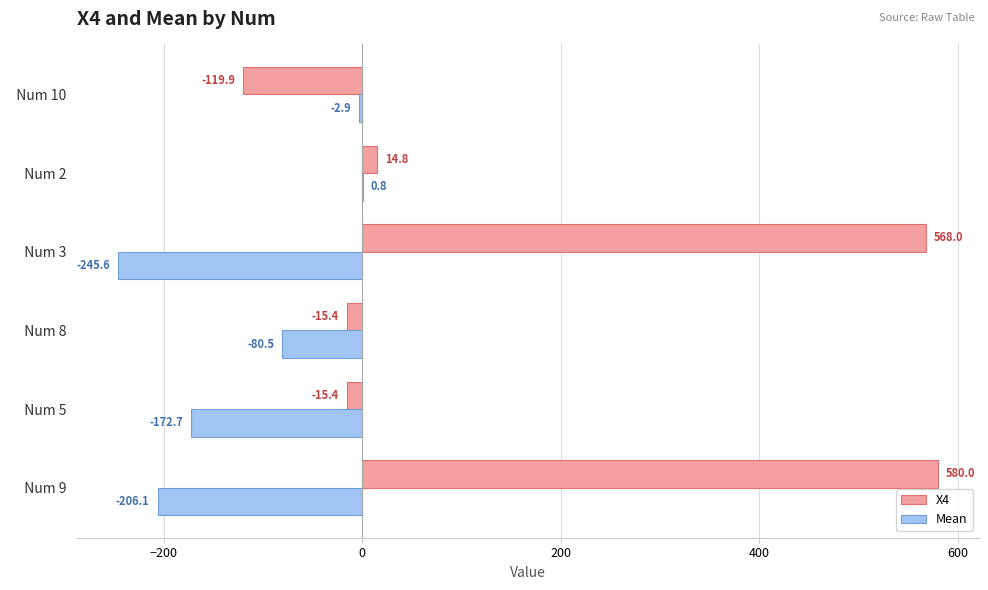

What is the sum of the X4 values at   Num 2   and   Num 3  ?

582.8